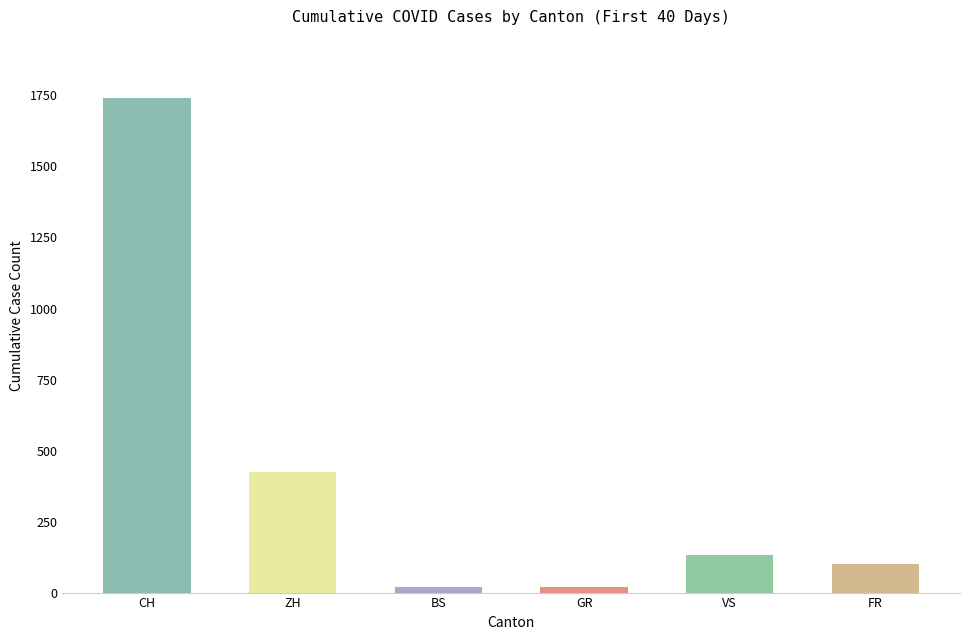

What is the value of the BS bar at the 39th from the left?

18